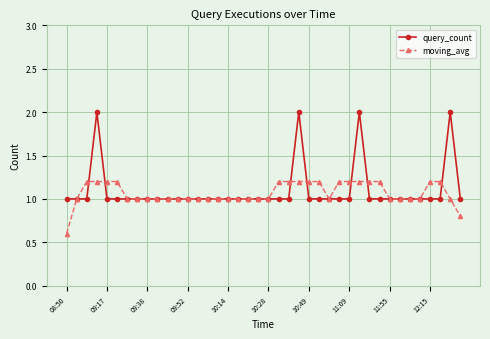

Which series has the widest spread of values?

query_count